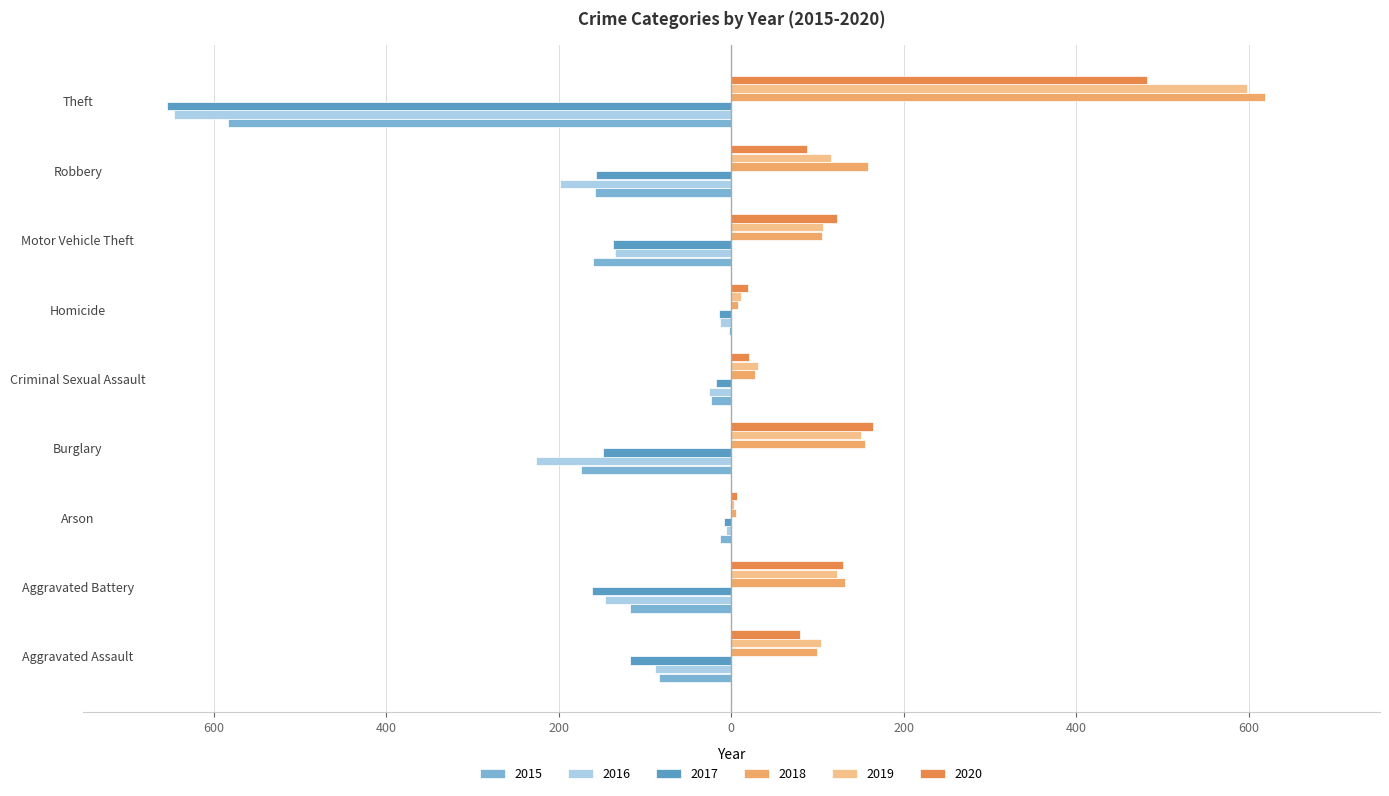

What are all the series names shown in the legend?

2015, 2016, 2017, 2018, 2019, 2020